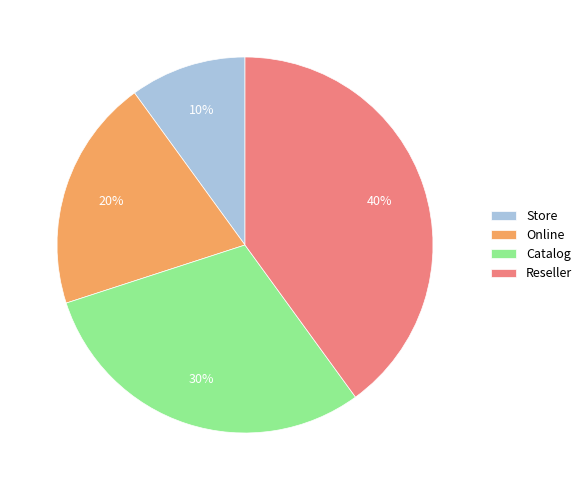

Count the number of slices in the pie.

4